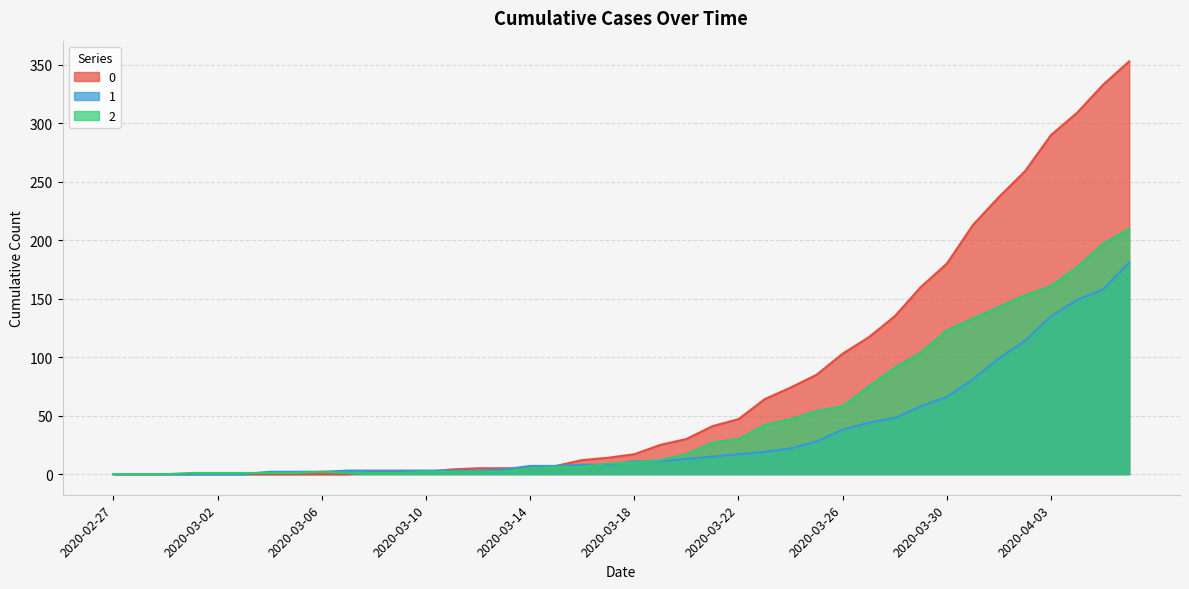

What is the difference between the maximum and minimum values in the 0 series?

353